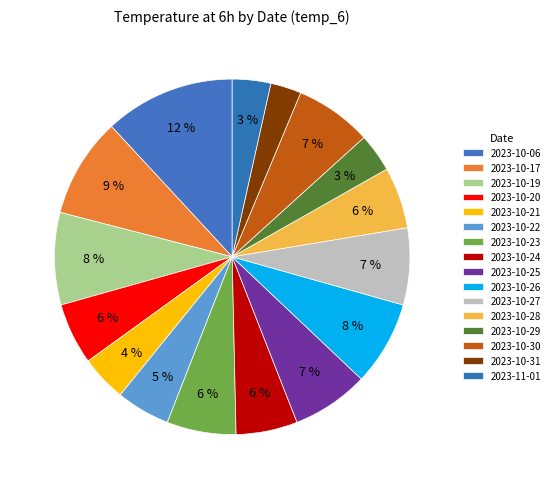

What percentage do 2023-10-22 and 2023-10-29 together represent?

8.4%